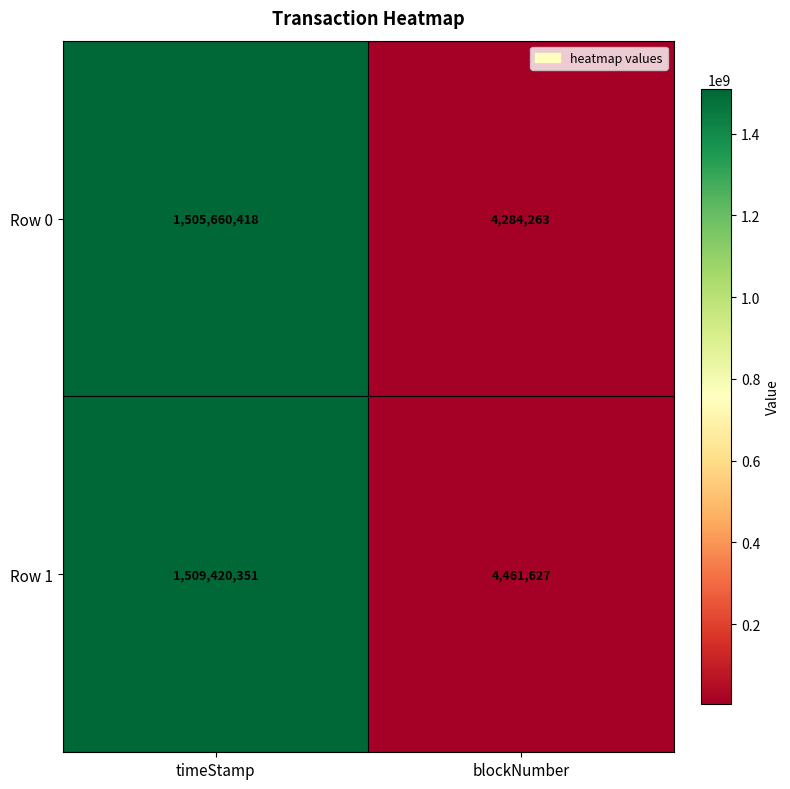

The value of Row 0 at blockNumber is 4284263. True or false?

True